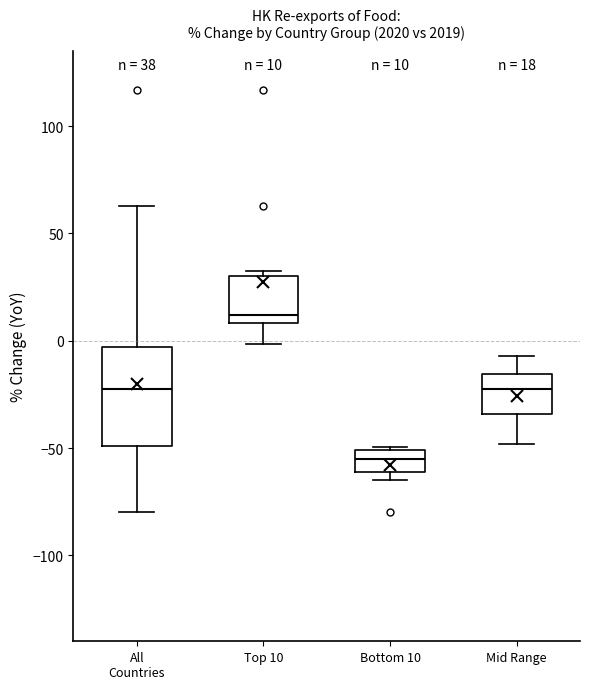

Which box's median line is the lowest?

Bottom 10